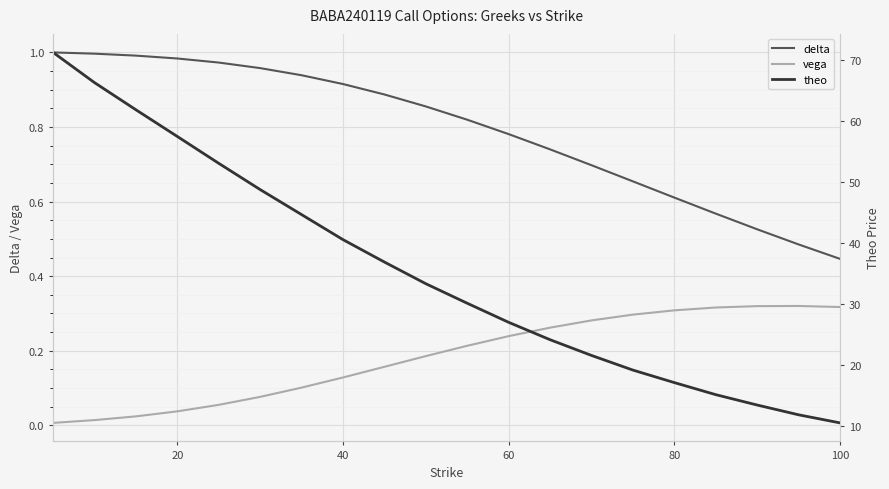

True or false: vega and delta intersect in this chart.

False